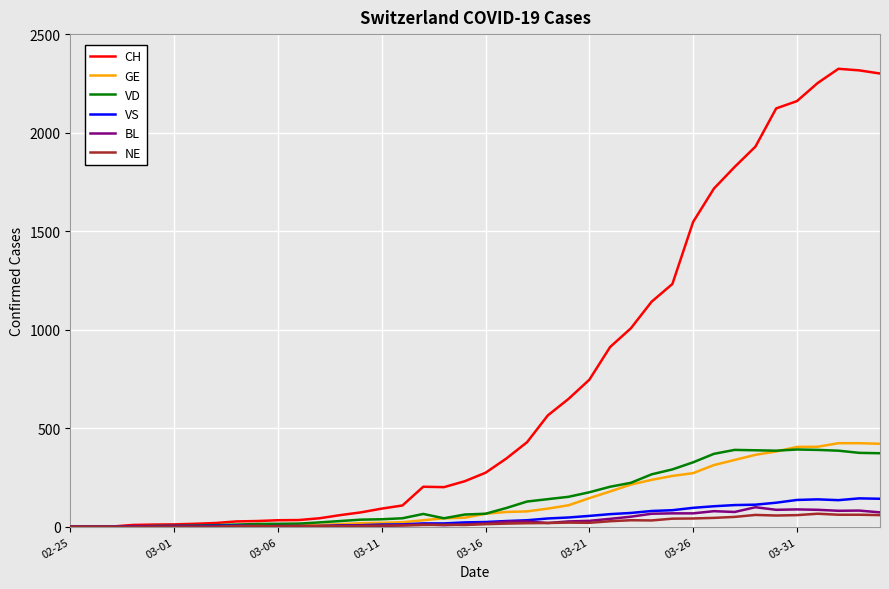

Which series has the largest total across all categories?

CH